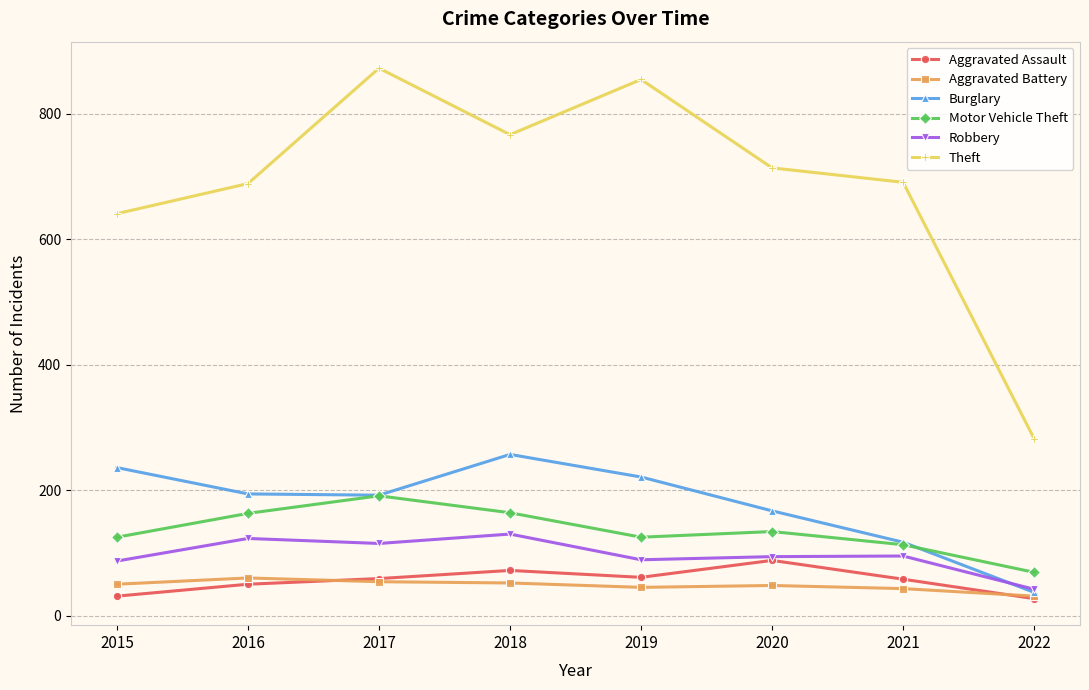

Which series has the widest spread of values?

Theft